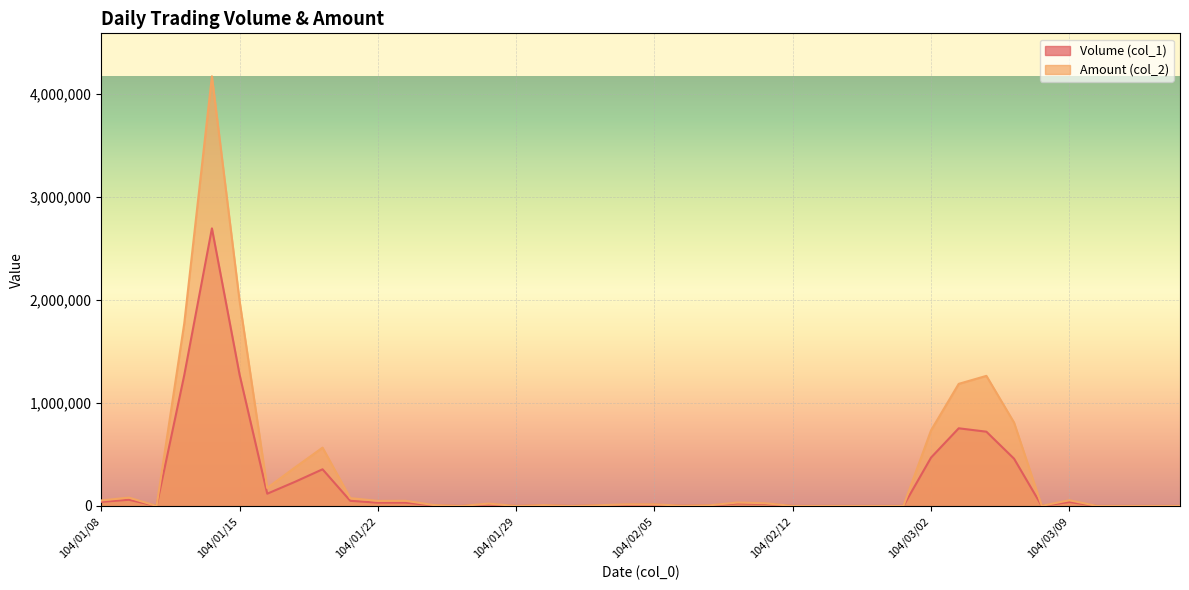

True or false: Amount (col_2) has more than 1 points higher than both neighbors.

True